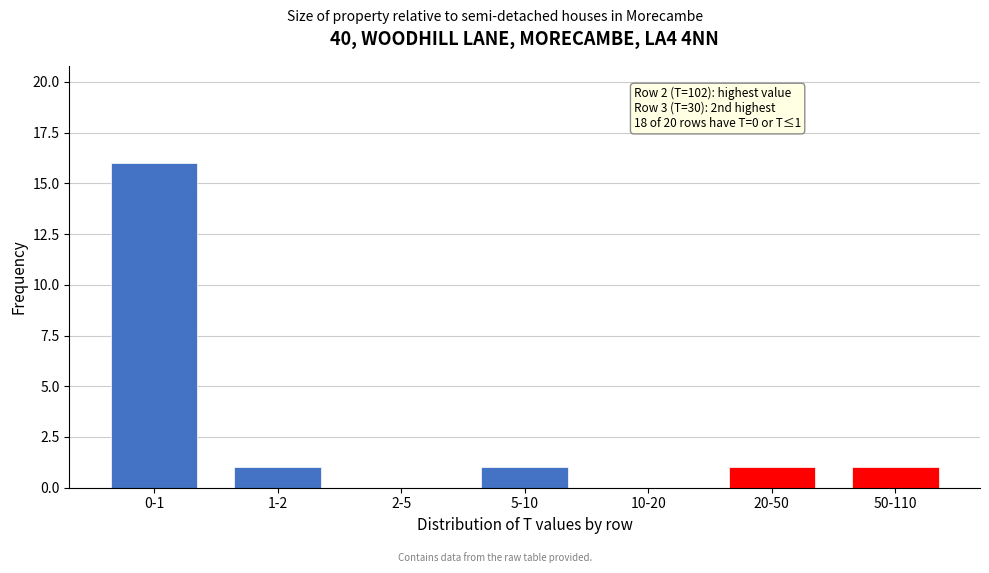

Reading left to right, list all the values displayed in this chart.

0-1=16	1-2=1	2-5=0	5-10=1	10-20=0	20-50=1	50-110=1